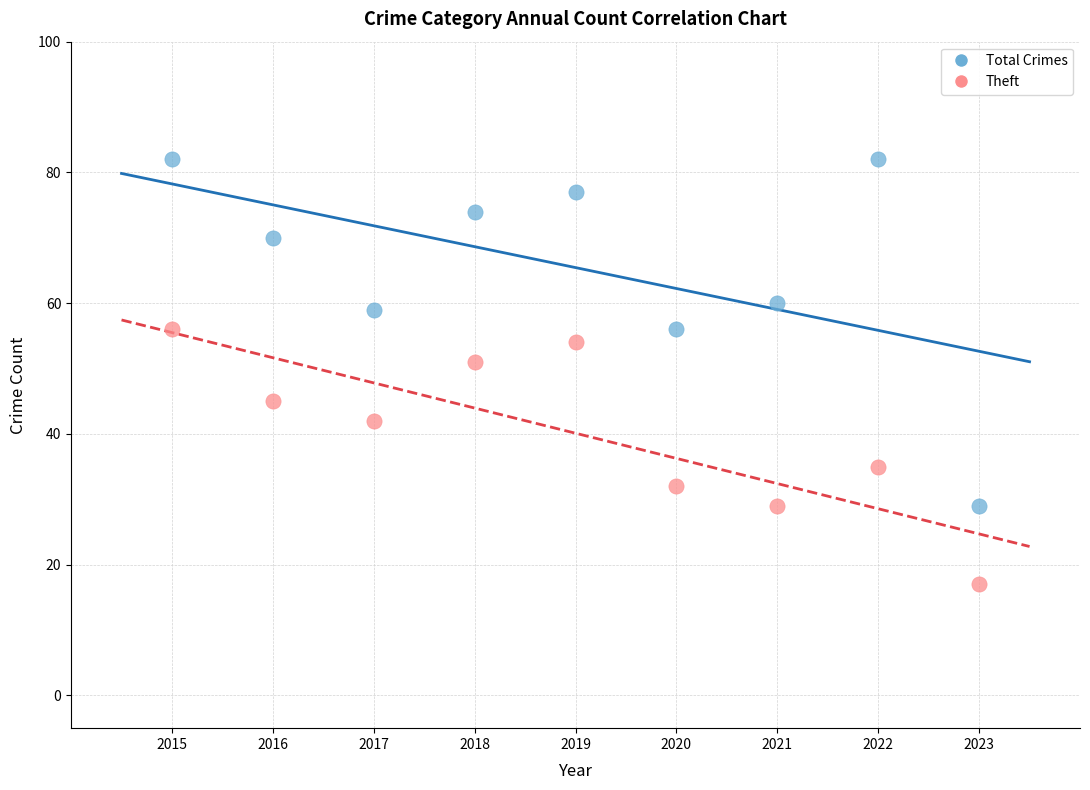

What are all the series names shown in the legend?

Total Crimes, Theft